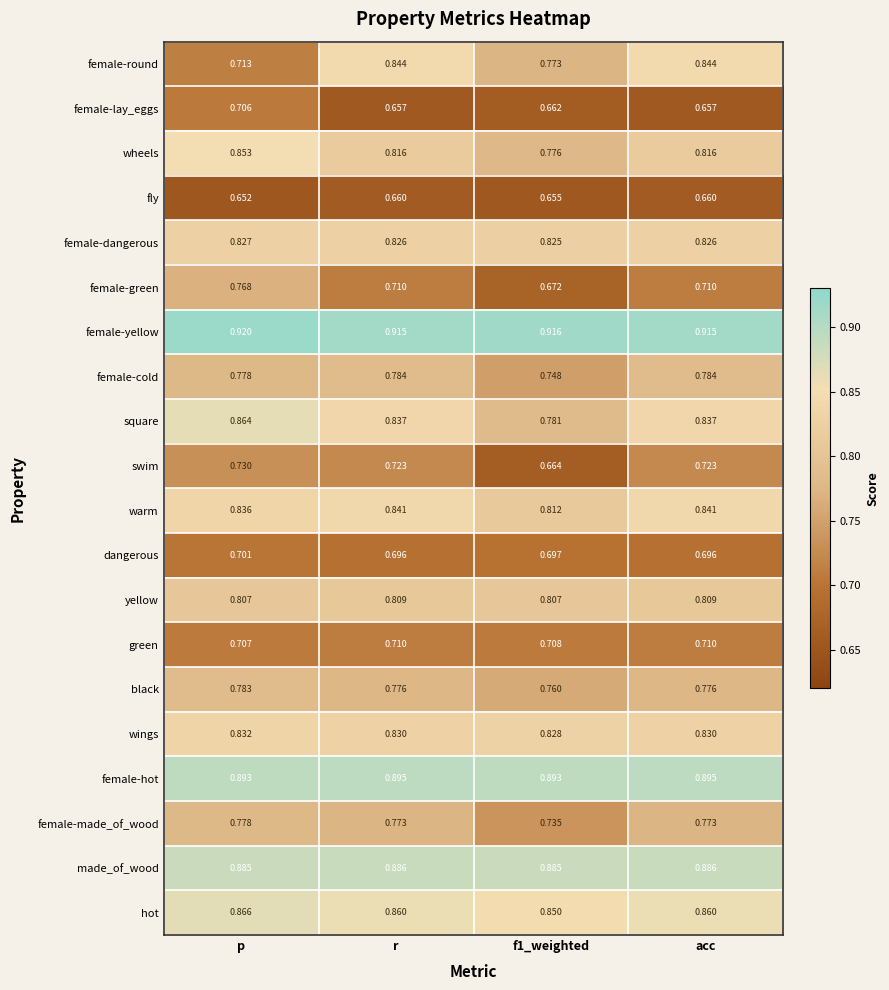

Rank the series by their maximum value, from lowest to highest.

fly, dangerous, female-lay_eggs, green, swim, female-green, female-made_of_wood, black, female-cold, yellow, female-dangerous, wings, warm, female-round, wheels, square, hot, made_of_wood, female-hot, female-yellow